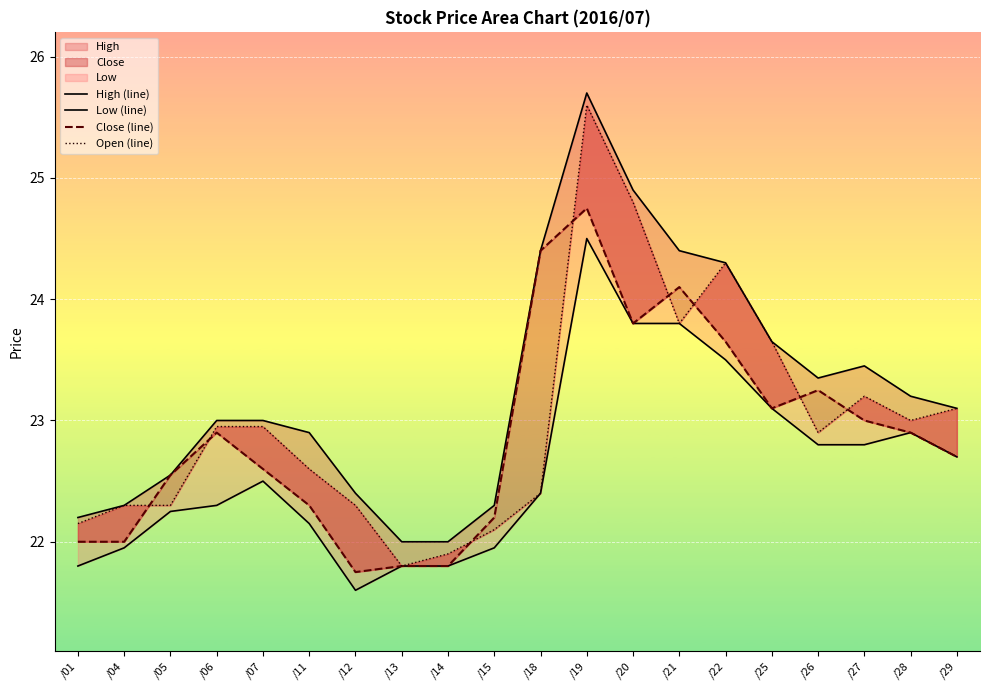

Which series has the widest spread of values?

Open (line)